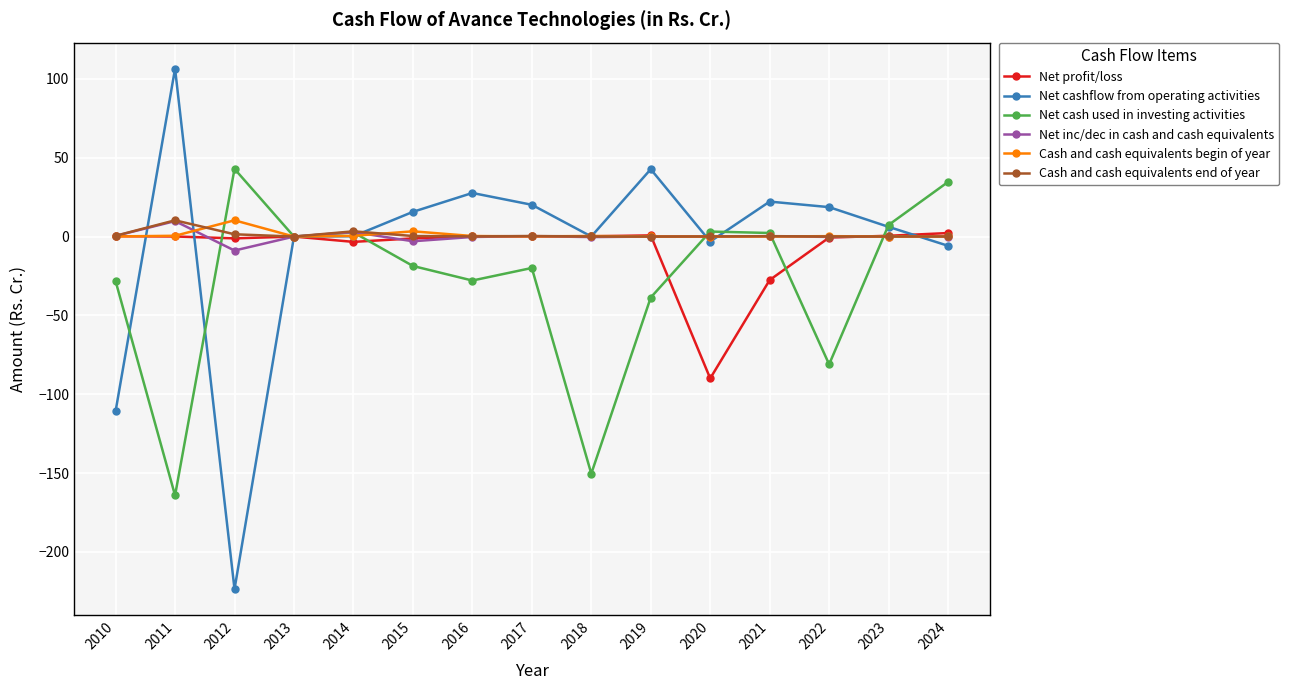

Is it true that Net cash used in investing activities equals 2.6 at 2014?

True